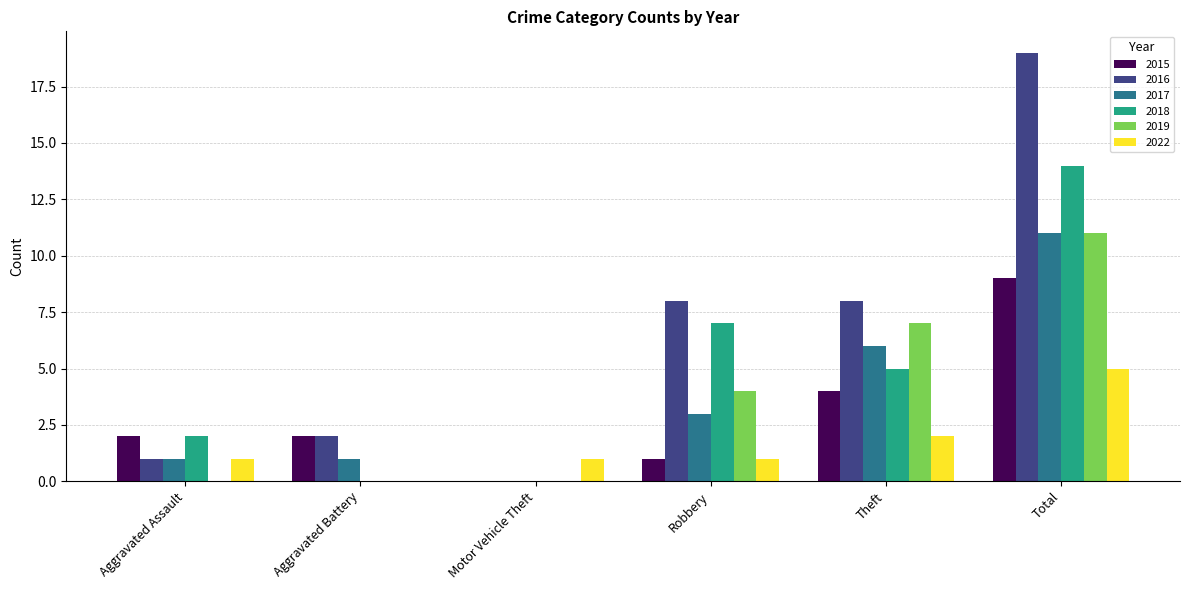

What is the sum of the 2017 values at Theft and Robbery?

9